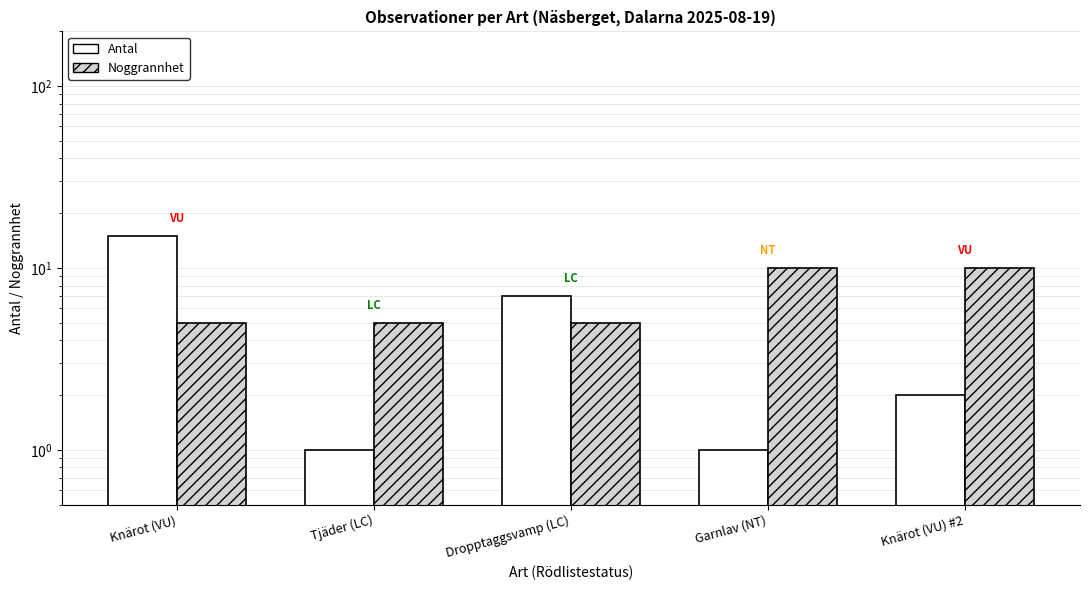

The value of Antal at Tjäder (LC) is 0. True or false?

False